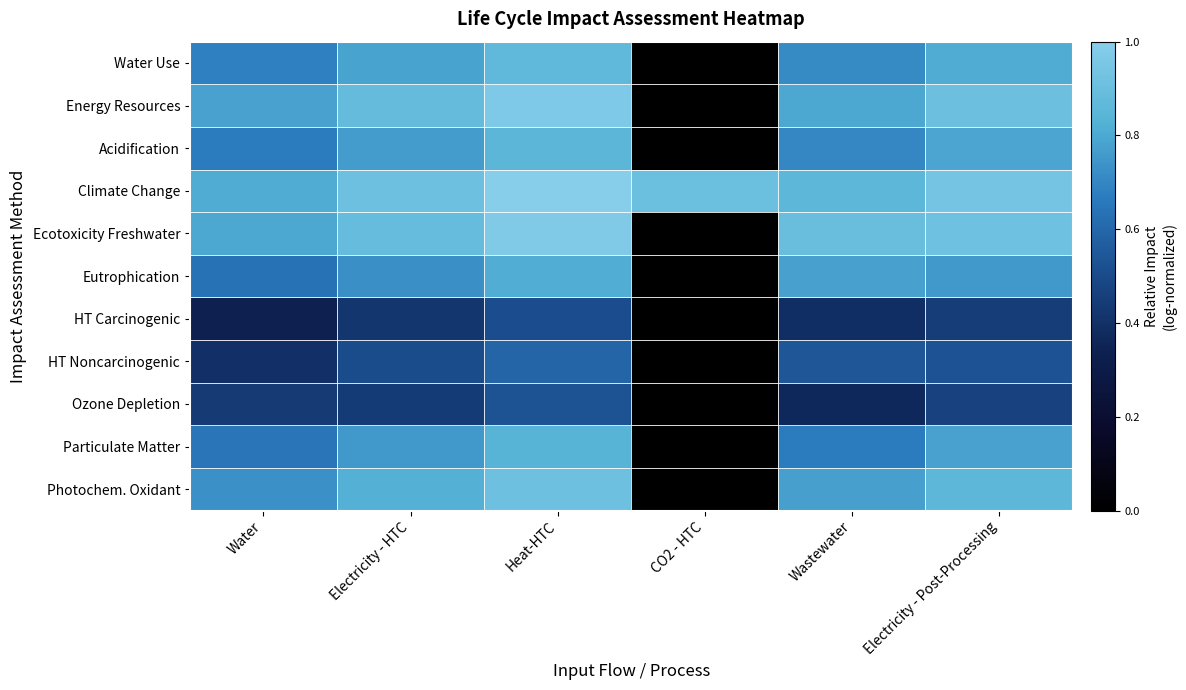

What is the spread (max minus min) of values at Electricity - Post-Processing?

0.5